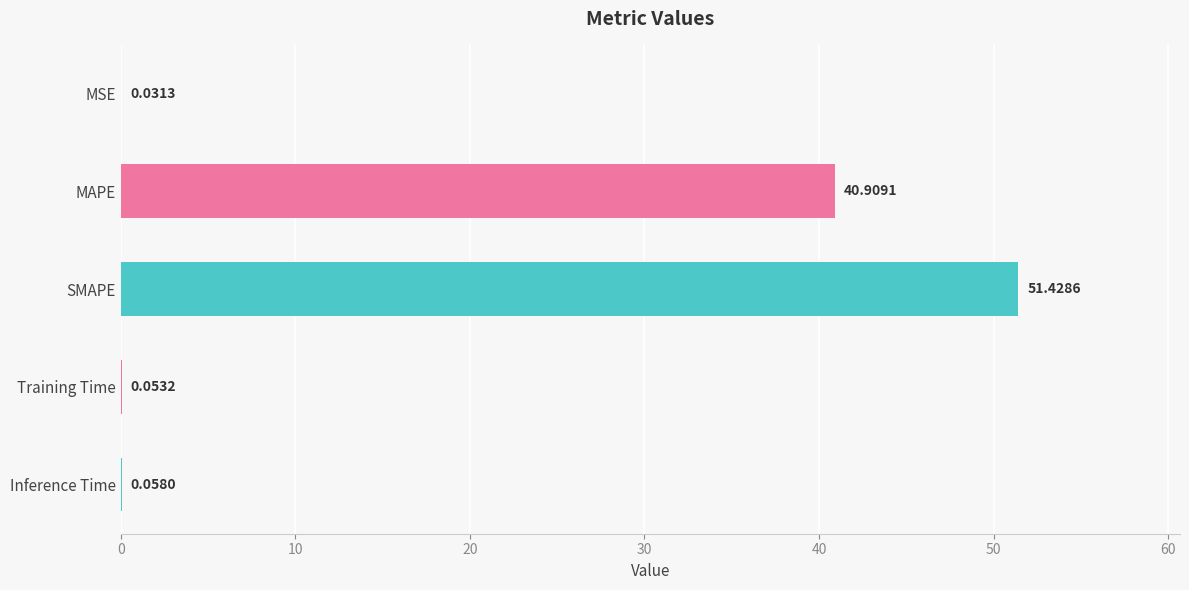

At which label is the value closest to 25?

MAPE